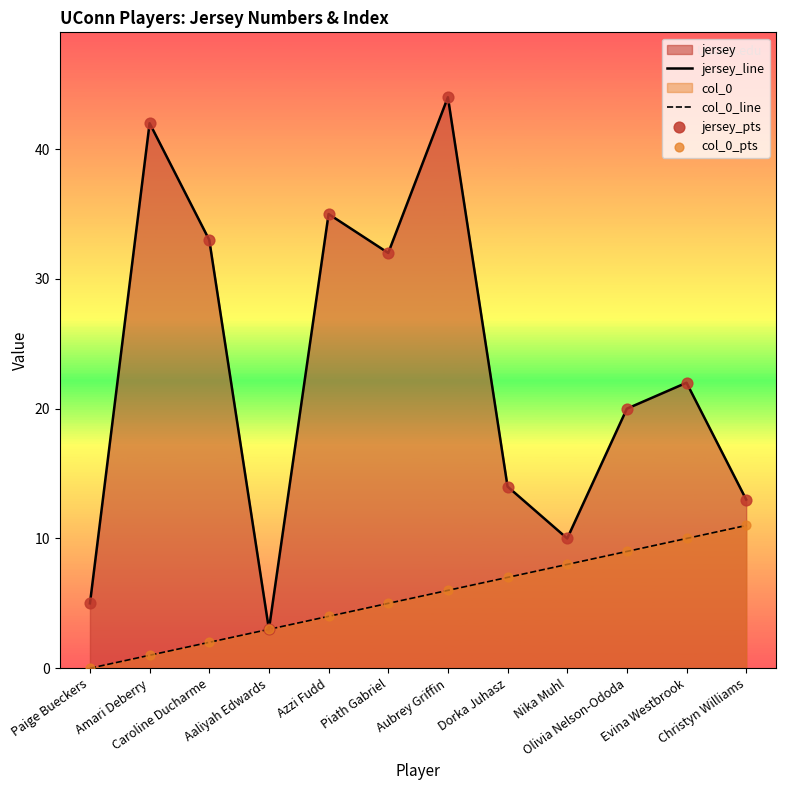

Which series contains the highest Y value?

jersey_line